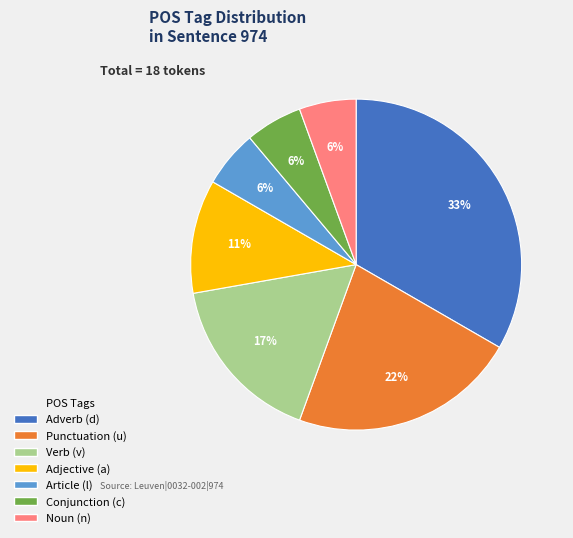

Count the number of slices in the pie.

7